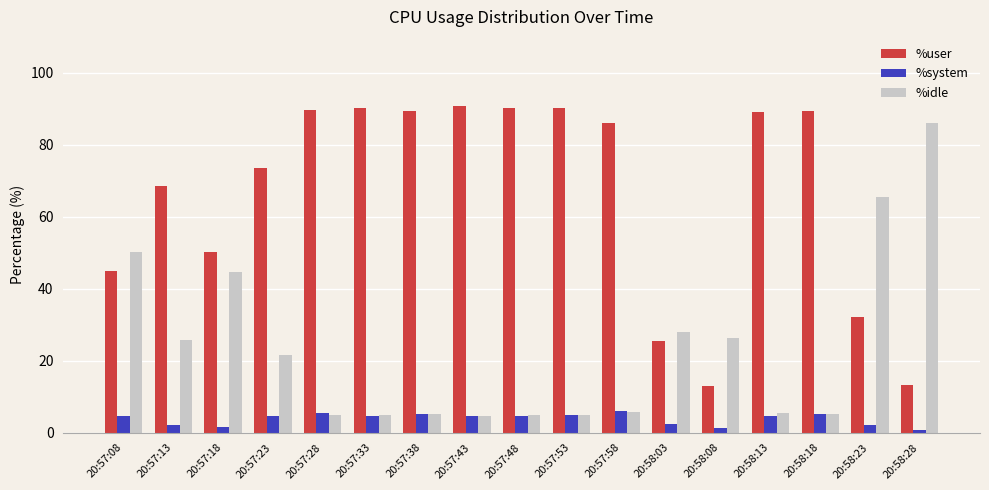

The value of %system at 20:57:23 is 4.5. True or false?

True